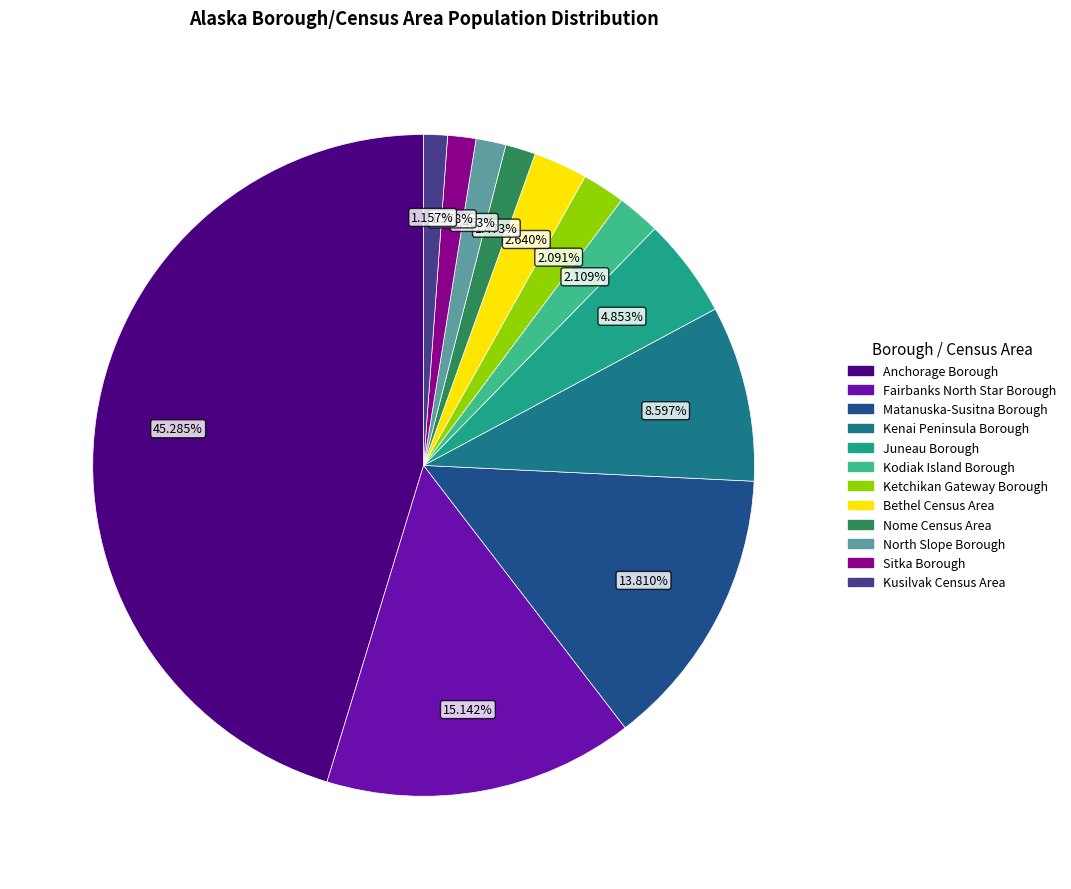

What is the total percentage of North Slope Borough and Anchorage Borough?

46.7%